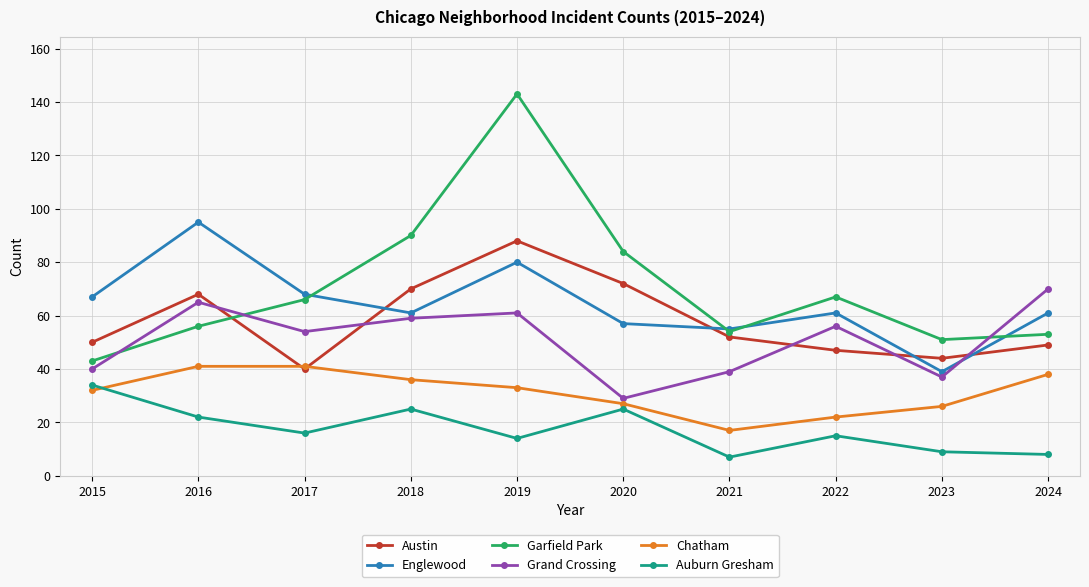

Rank the series by their maximum value, from lowest to highest.

Auburn Gresham, Chatham, Grand Crossing, Austin, Englewood, Garfield Park